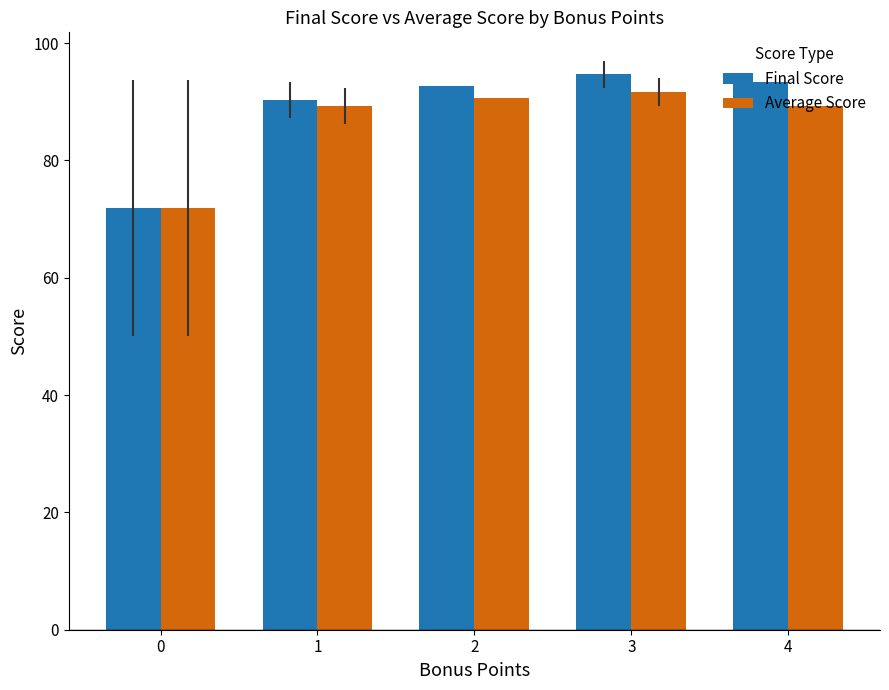

How many groups of bars are there?

5